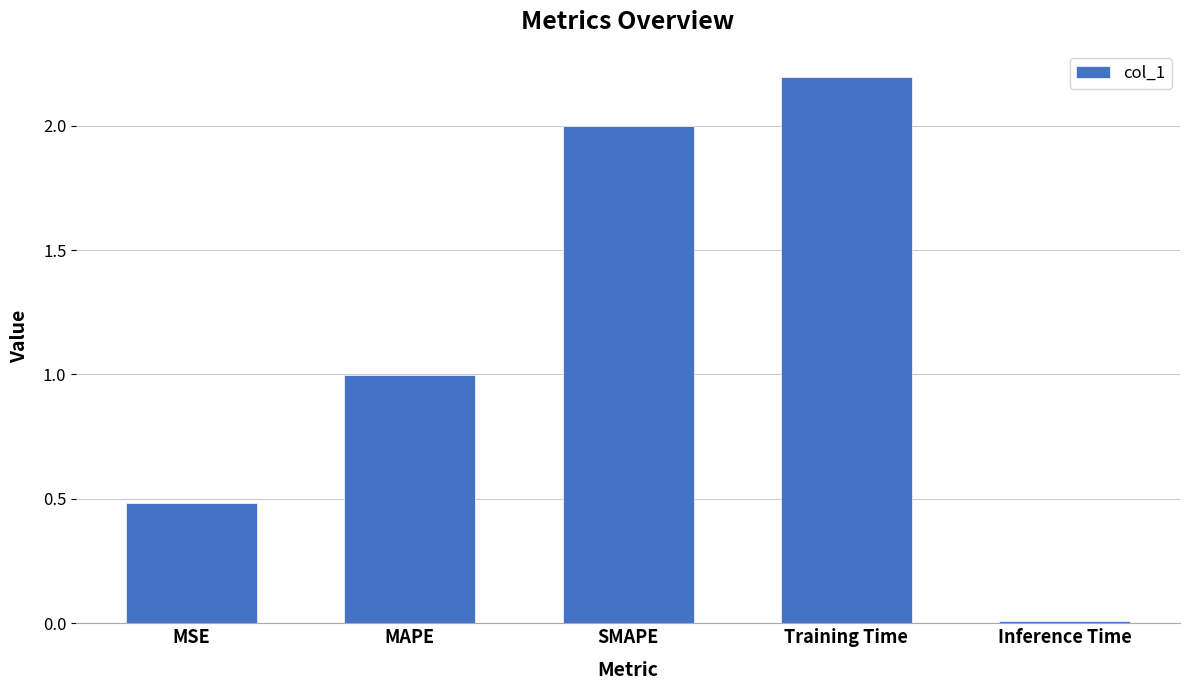

What is the difference between the maximum and minimum values?

2.2